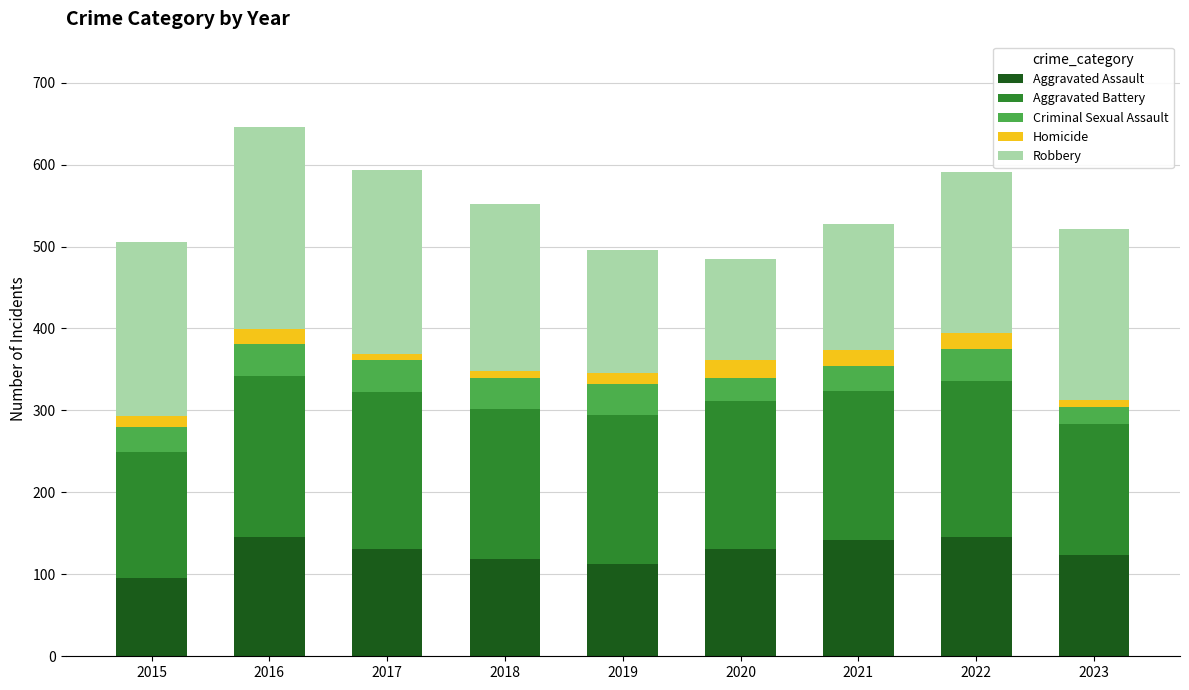

Which category has the lowest value in the Aggravated Assault series?

2015